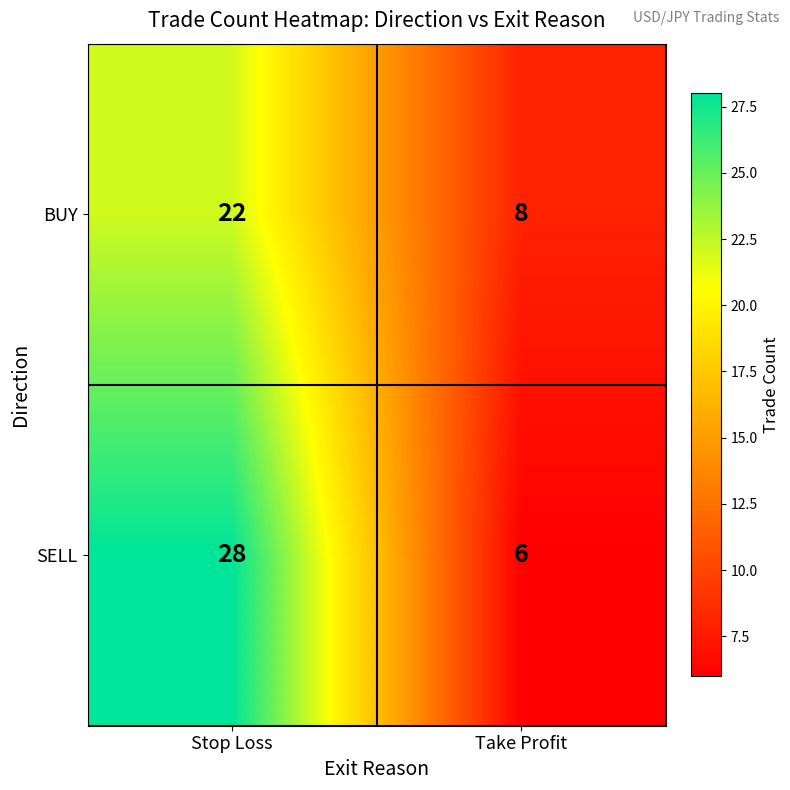

What is the total value across all series at Stop Loss?

50